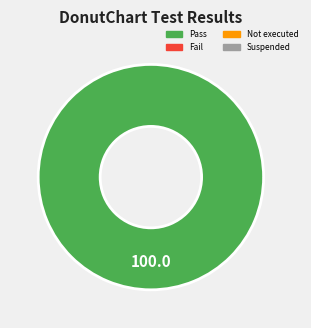

Is there any slice that represents more than half of the pie?

Yes